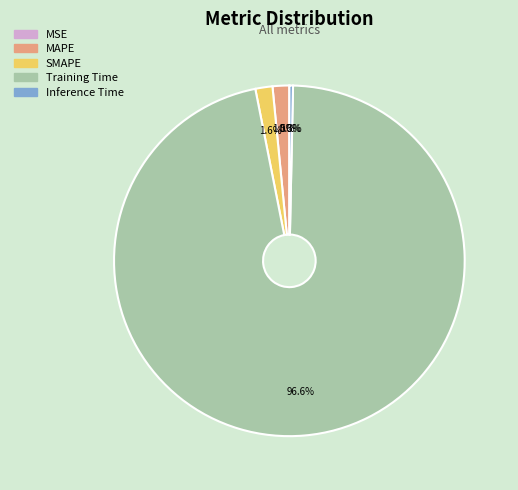

Which slice is the largest?

Training Time